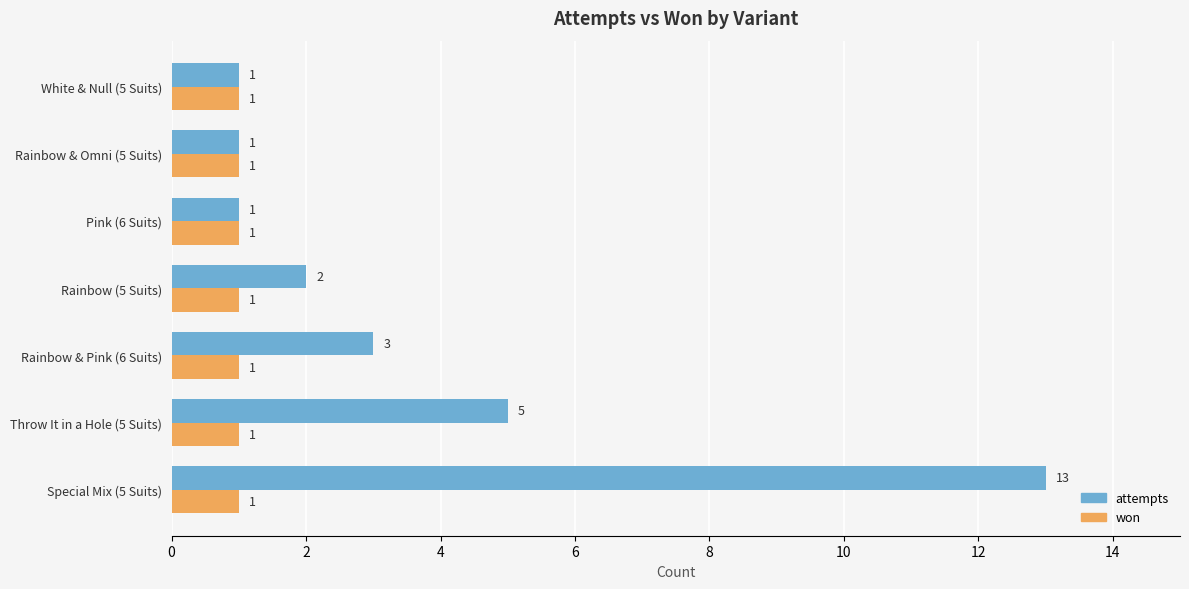

Which series has the largest range (max minus min)?

attempts